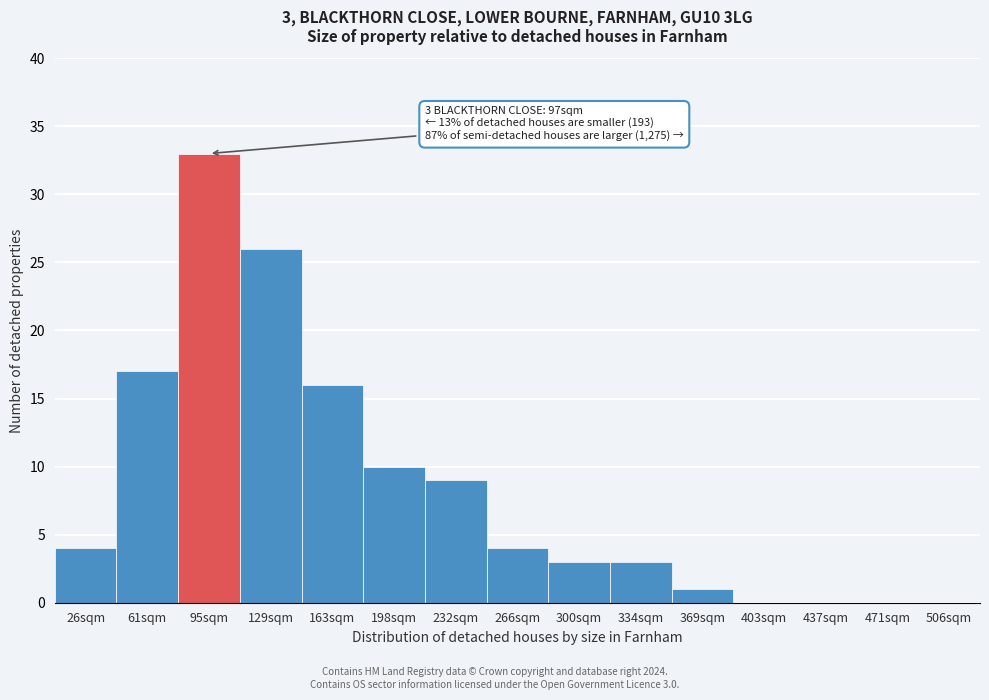

Reading right to left, transcribe all the data shown in this chart.

506sqm=0	471sqm=0	437sqm=0	403sqm=0	369sqm=1	334sqm=3	300sqm=3	266sqm=4	232sqm=9	198sqm=10	163sqm=16	129sqm=26	95sqm=33	61sqm=17	26sqm=4